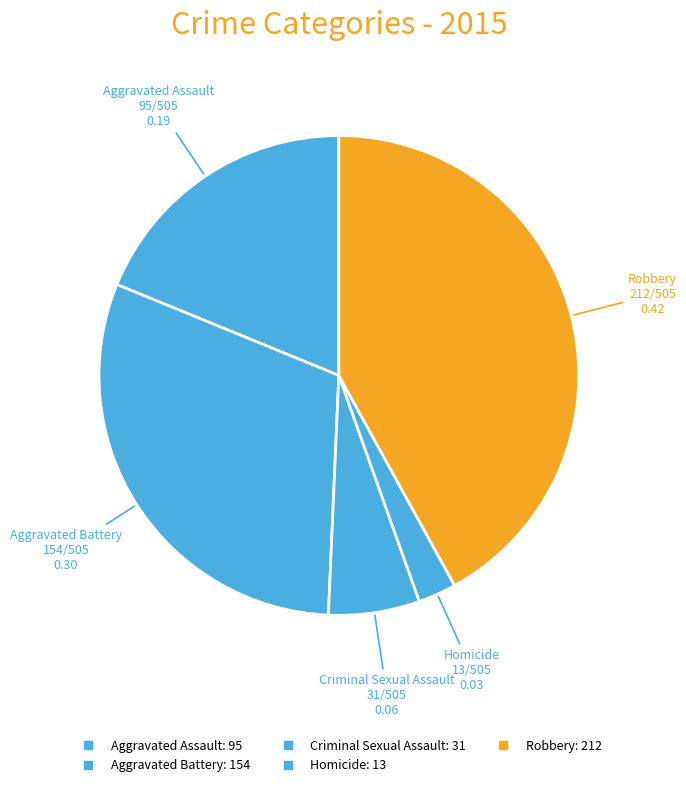

How many slices are in this pie chart?

5